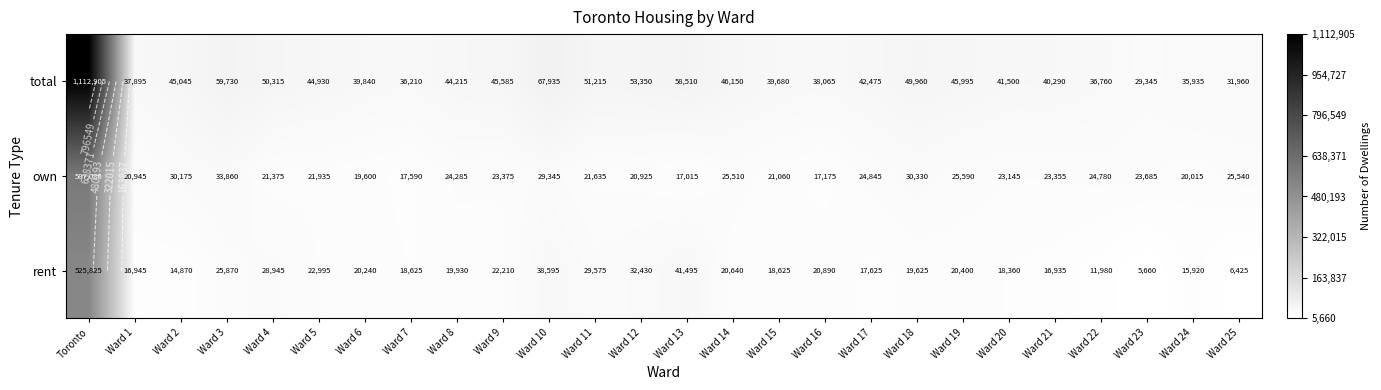

At which category is the sum across all series the highest?

Toronto